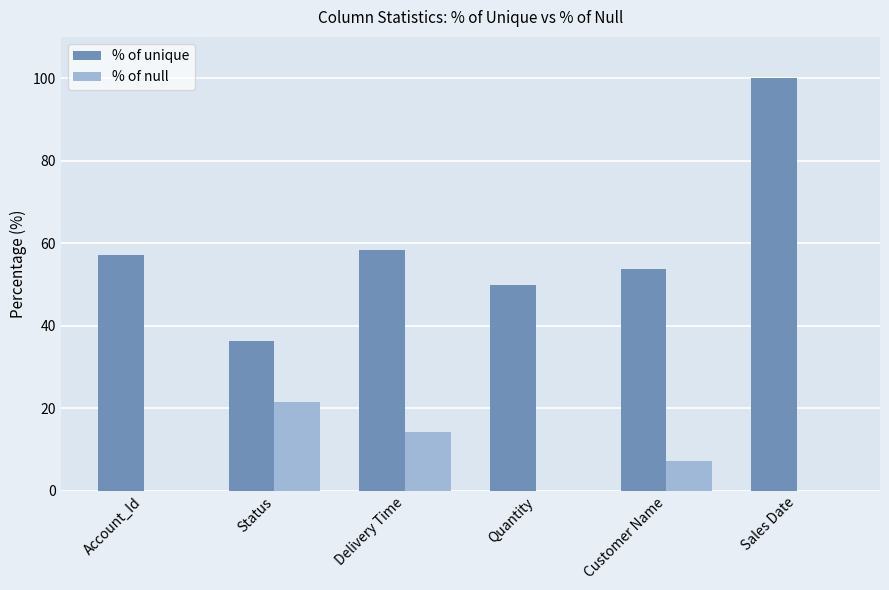

At which label does % of unique reach its peak?

Sales Date